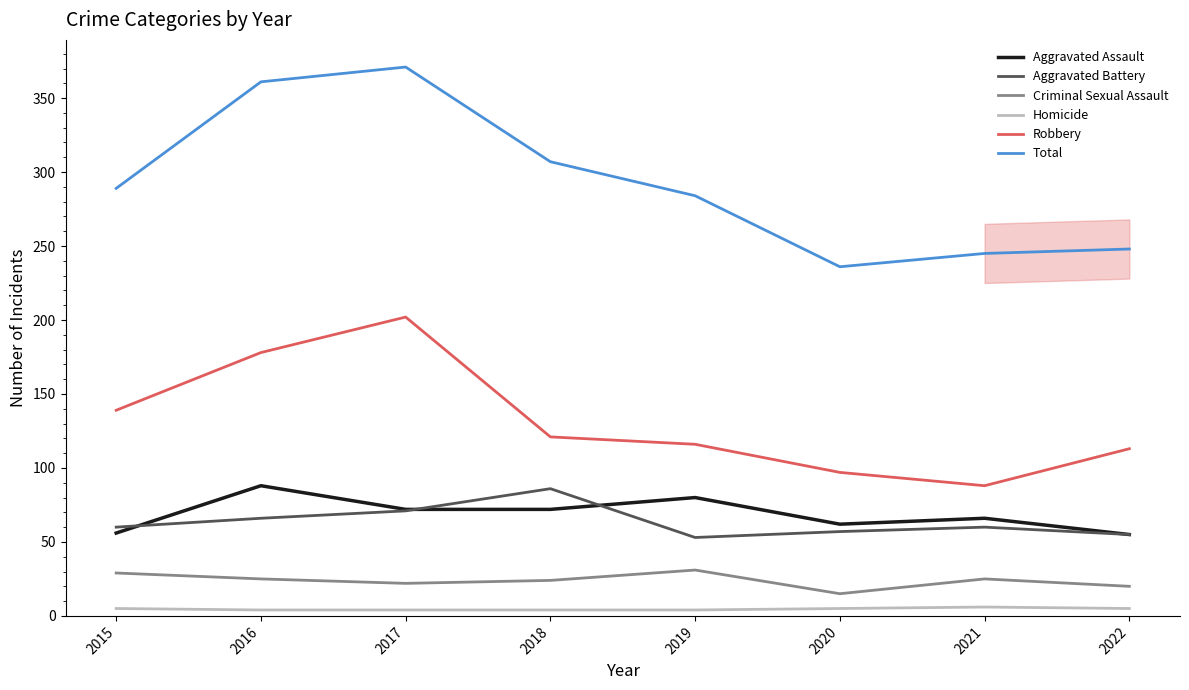

Rank the series at 2020 from lowest to highest value.

Homicide, Criminal Sexual Assault, Aggravated Battery, Aggravated Assault, Robbery, Total